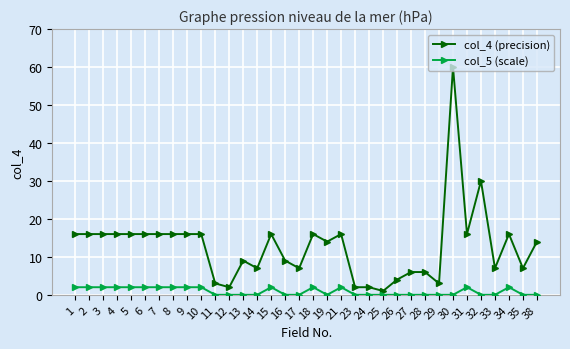

Does the chart have visible grid lines?

Yes